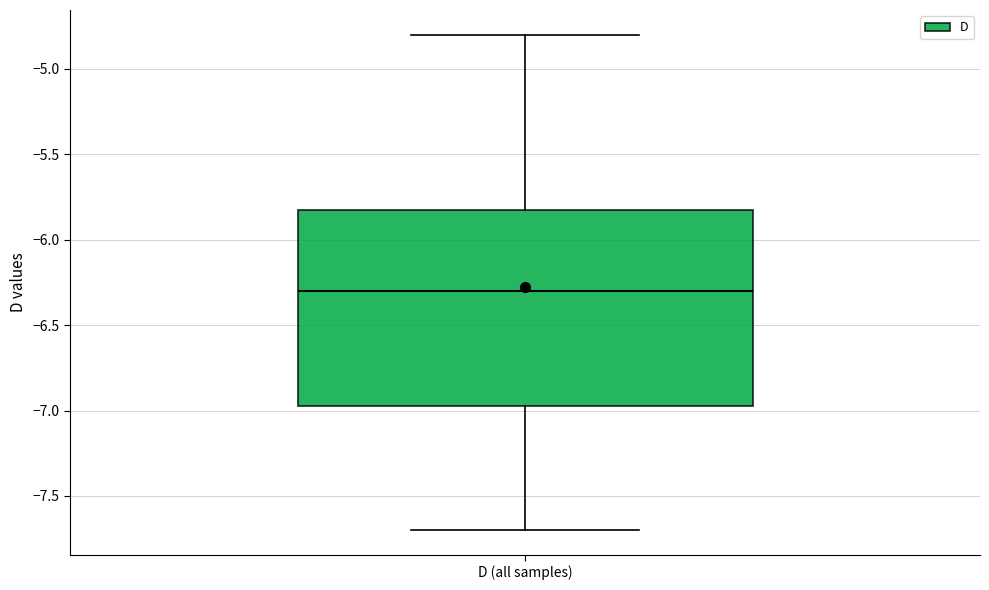

Read this box plot against the y-axis: the position of the median line, the range covered by the box, and the ends of both whiskers. The values are not printed on the chart, so give them approximately, as read against the axis.

median -6.30, box -6.95 to -5.80, whiskers -7.70 to -4.80